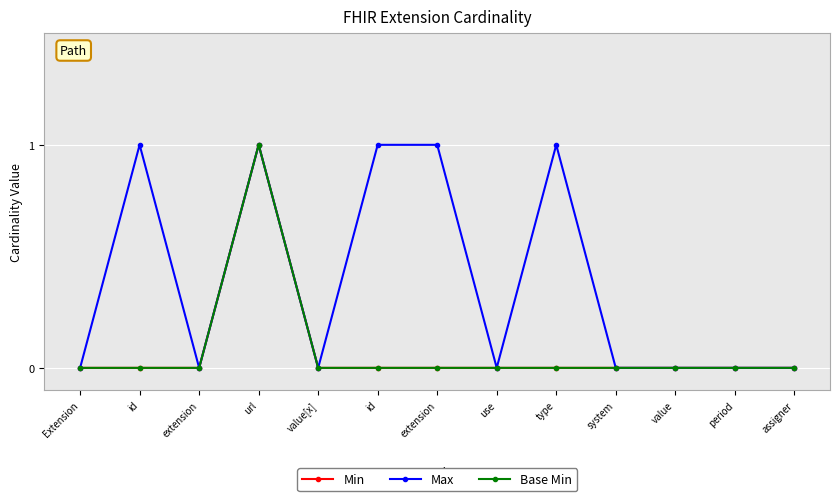

Reading right to left, extract all data points from this chart.

Min: assigner=0	period=0	value=0	system=0	type=0	use=0	extension=0	id=0	value[x]=0	url=1	extension=0	id=0	Extension=0
Max: assigner=0	period=0	value=0	system=0	type=1	use=0	extension=1	id=1	value[x]=0	url=1	extension=0	id=1	Extension=0
Base Min: assigner=0	period=0	value=0	system=0	type=0	use=0	extension=0	id=0	value[x]=0	url=1	extension=0	id=0	Extension=0